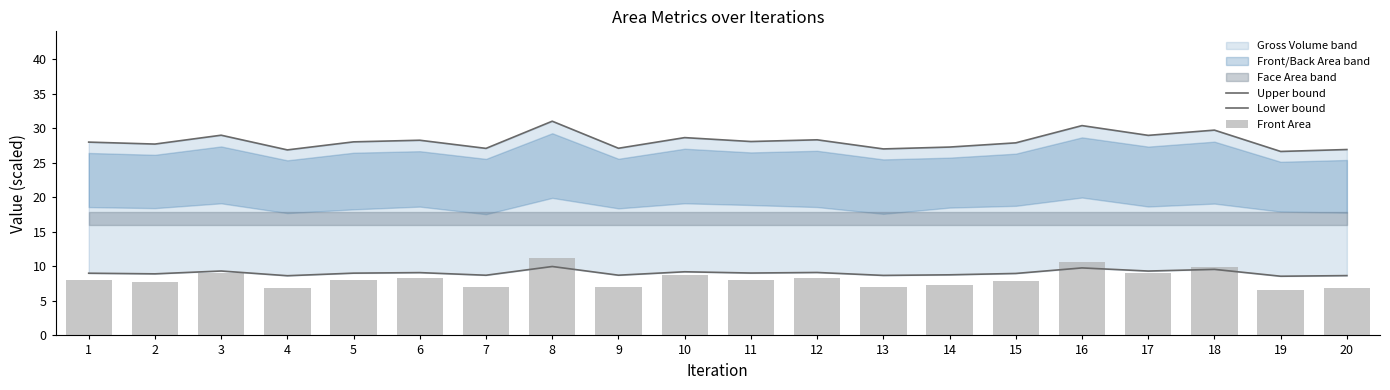

Which series changed the most between 1 and 17?

Front Area